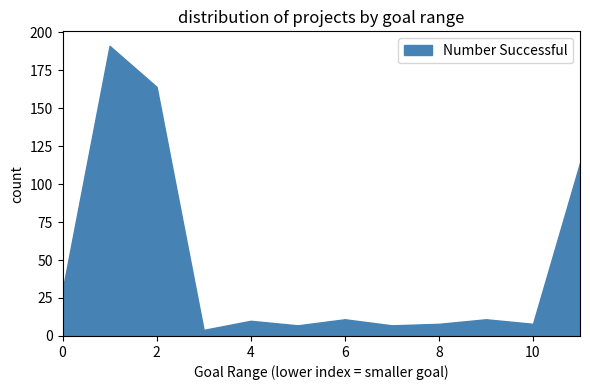

What is the greatest value displayed?

191